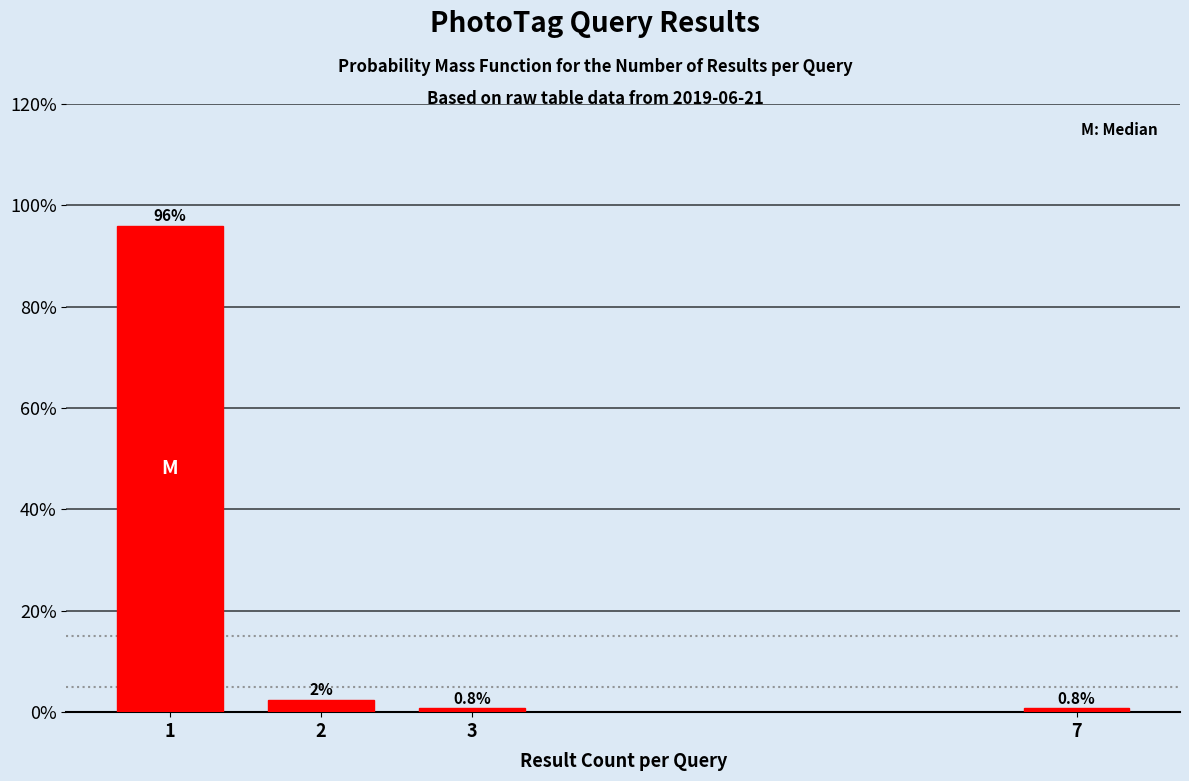

Reading right to left, what are all the values shown in this chart?

7=0.8	3=0.8	2=2.4	1=96.0